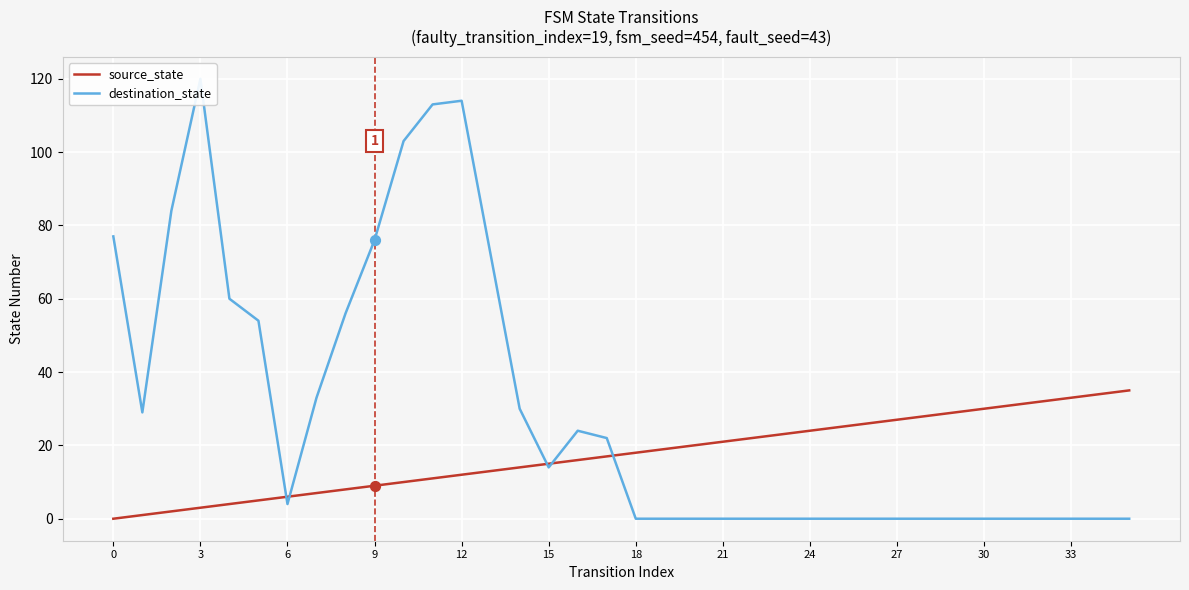

What are all the series names shown in the legend?

source_state, destination_state